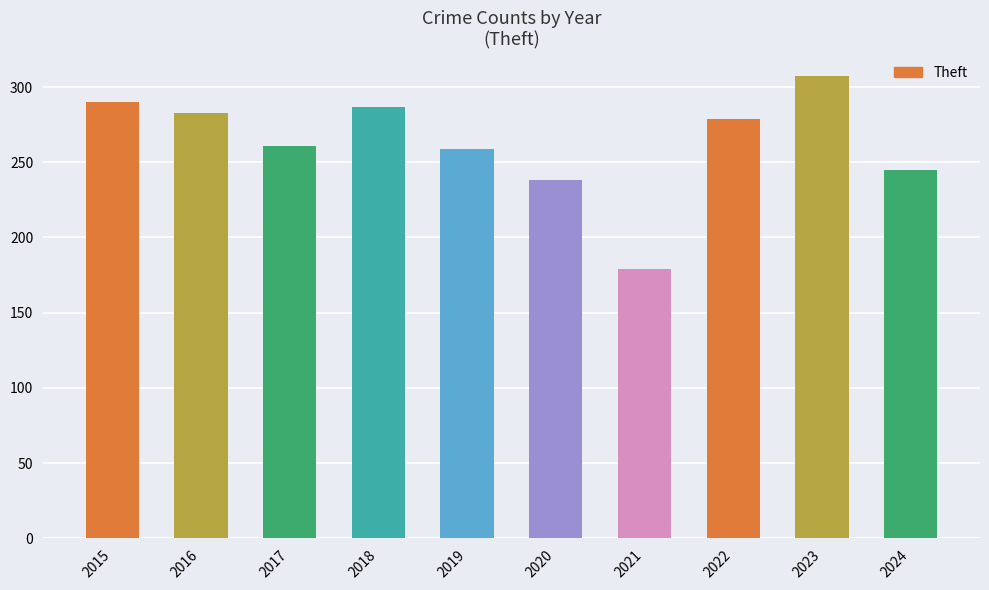

What is the smallest value displayed?

179